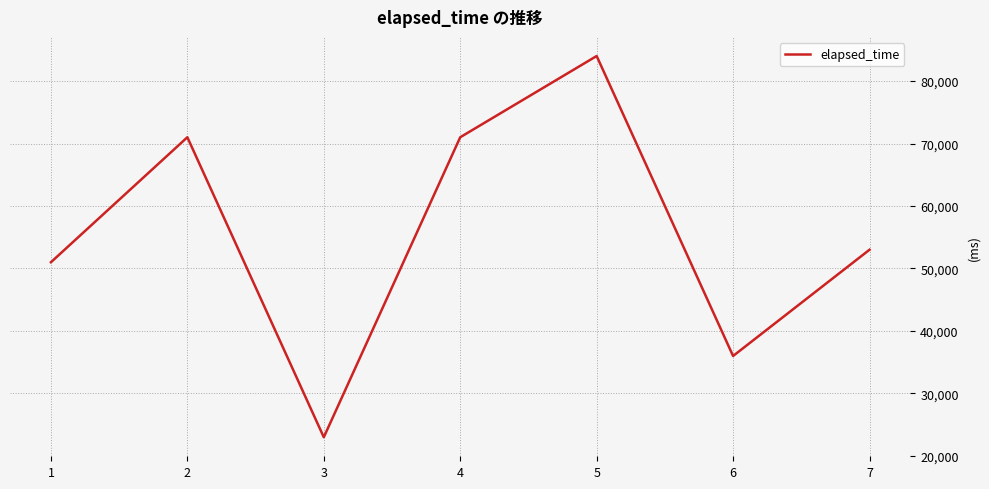

Where is the first local maximum?

2